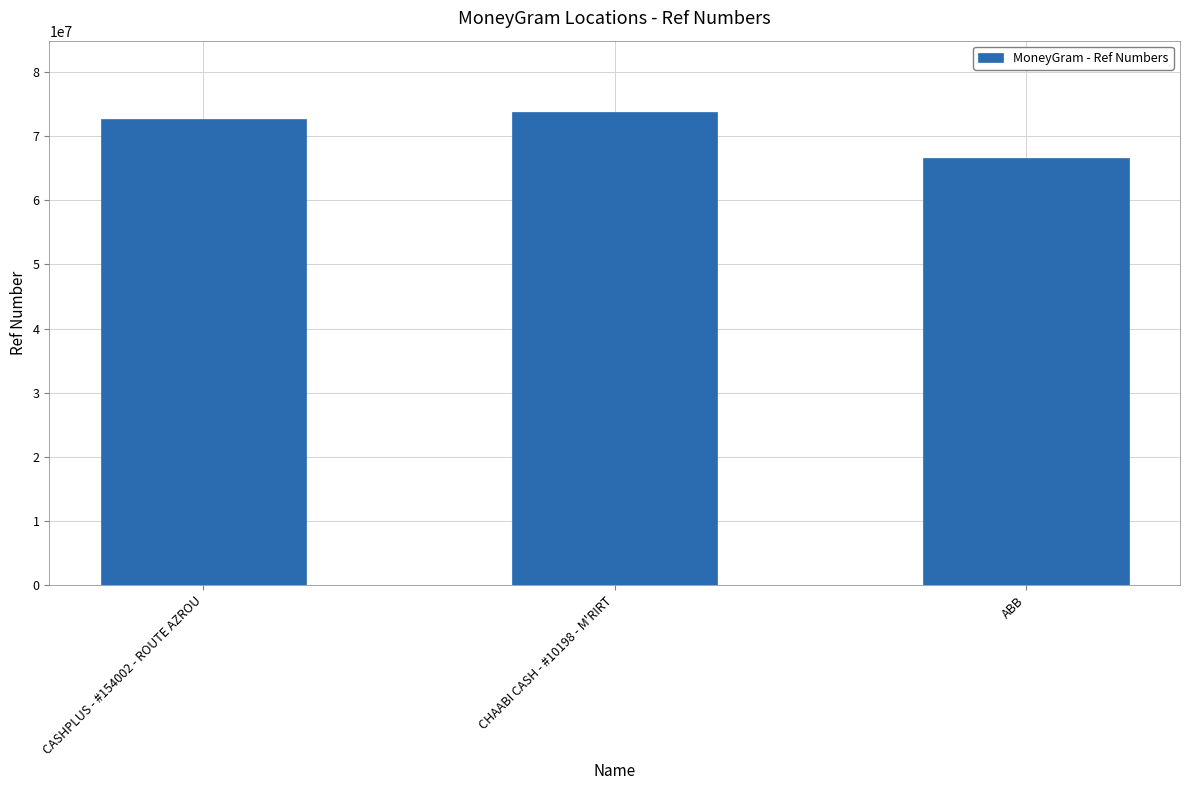

Does the chart contain stacked bars?

No